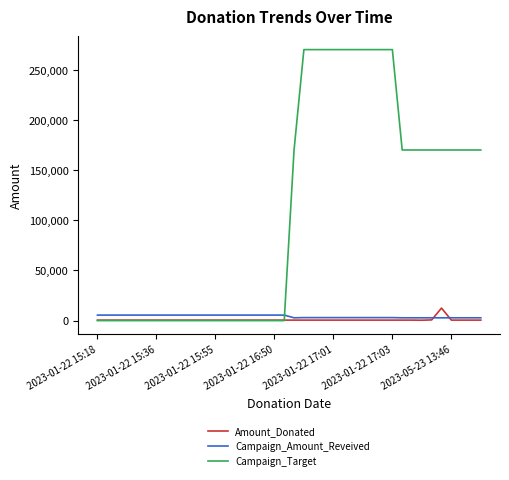

Which series has the largest range (max minus min)?

Campaign_Target